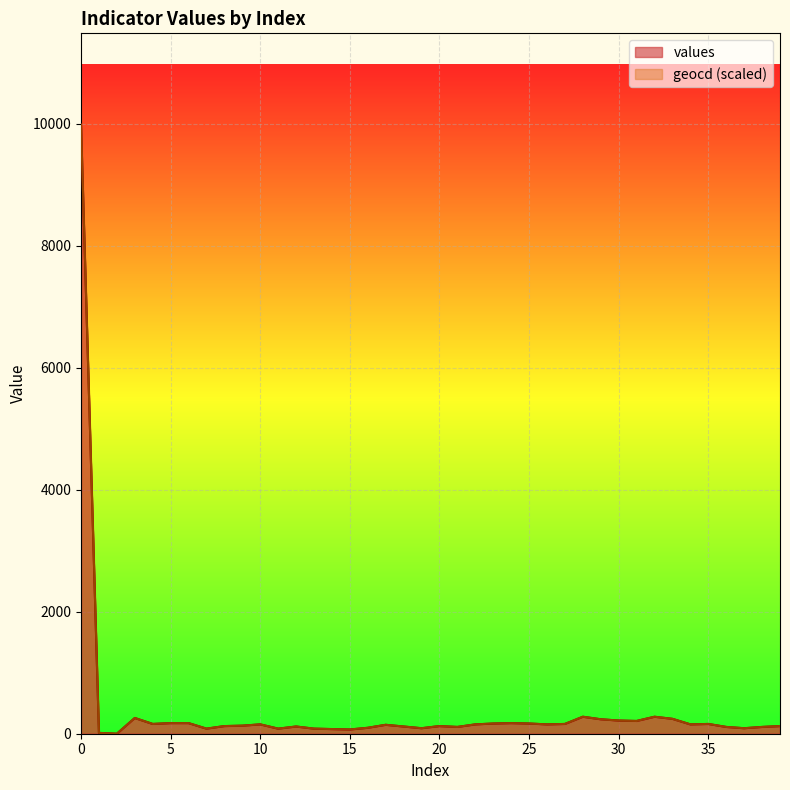

Which series changed the most between 4 and 12?

values